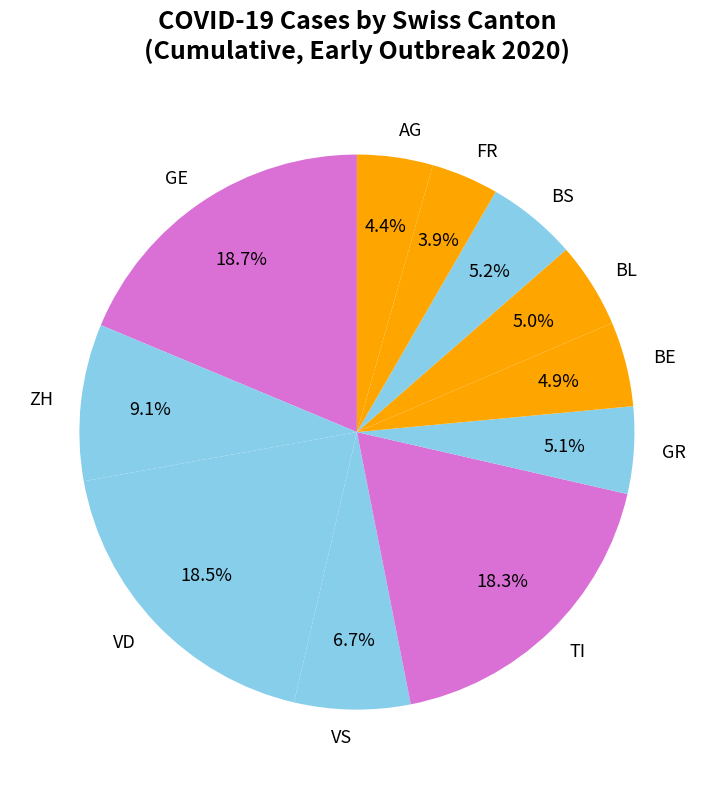

Does GE account for over 50% of the chart?

No